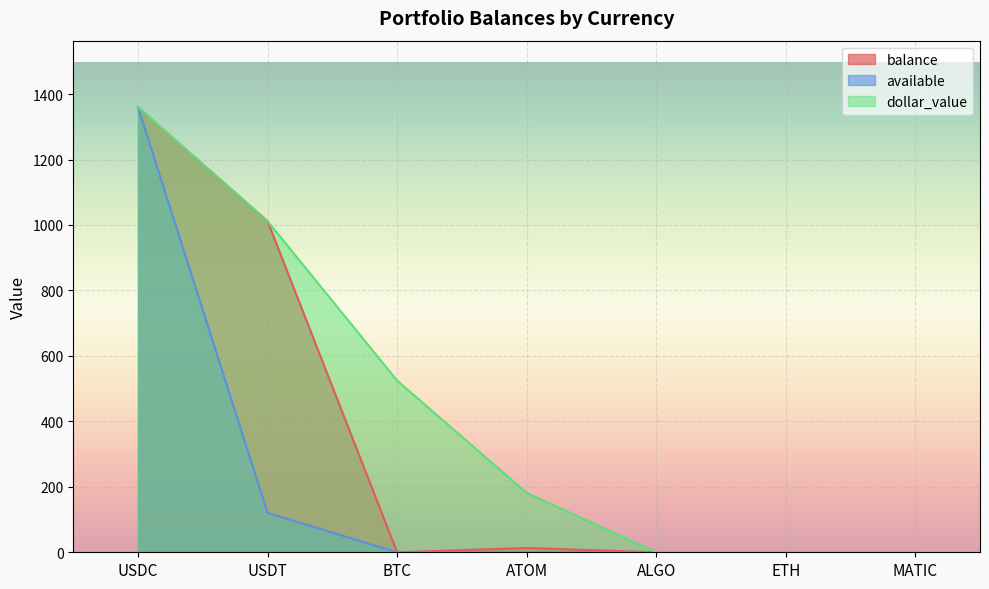

How many categories are shown in the chart?

7